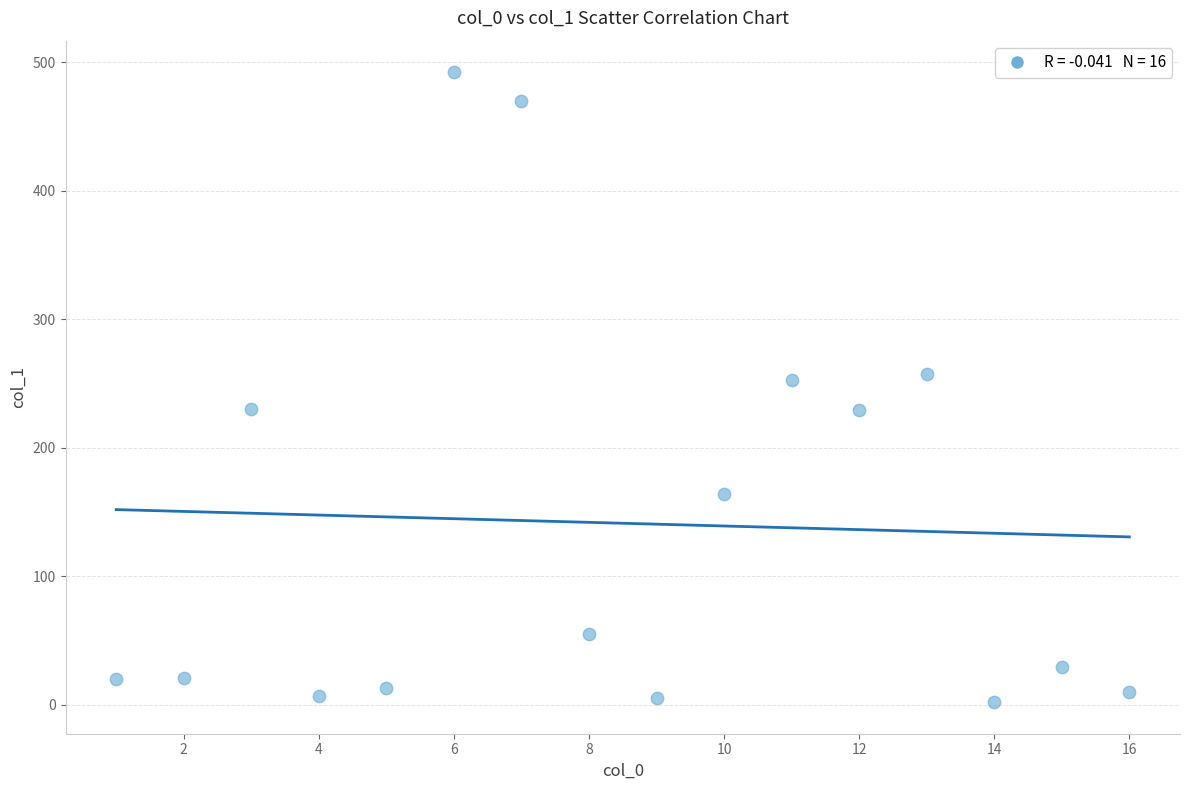

What is the range of X values (max minus min)?

15.0